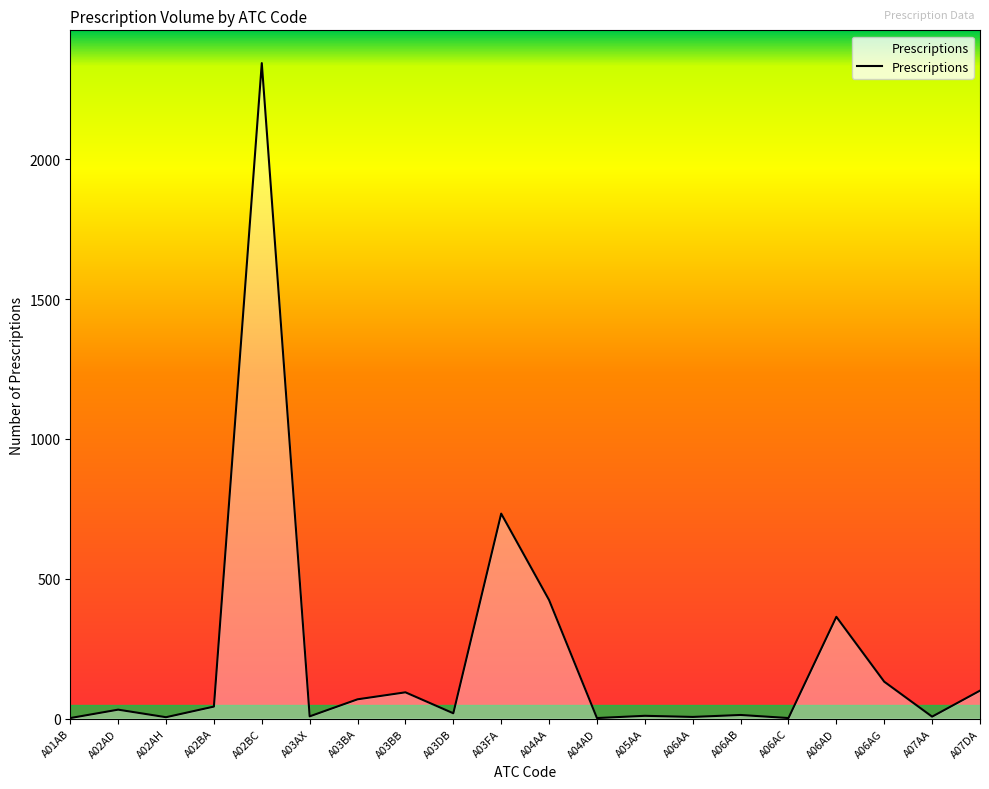

Does the chart display data point markers on the line(s)?

No